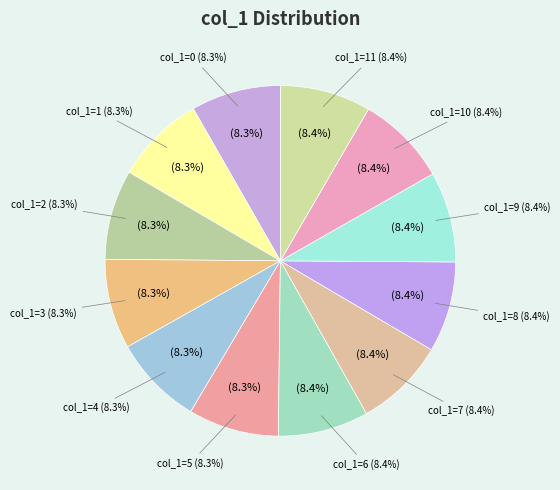

Does any single category account for the majority?

No